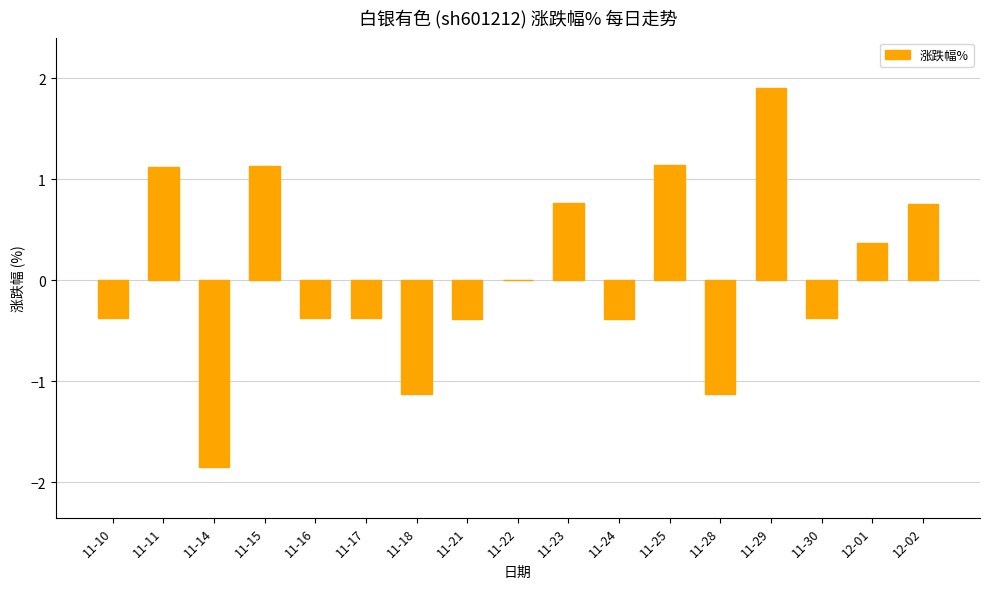

Which has a higher value, 12-01 or 11-17?

12-01